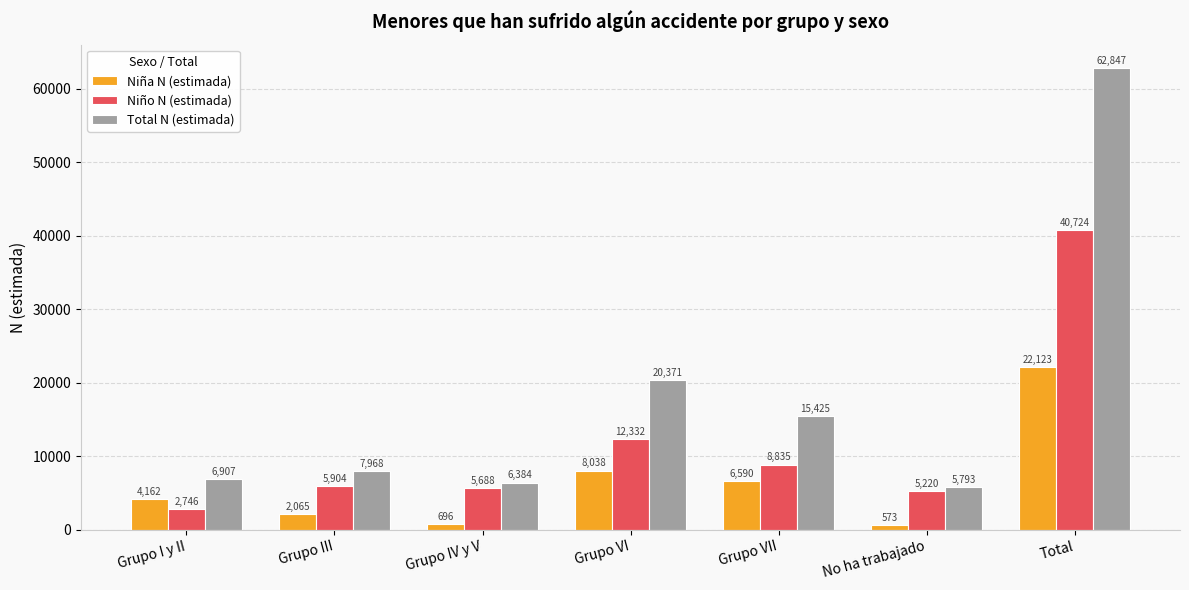

Which label corresponds to the largest value in the chart?

Total